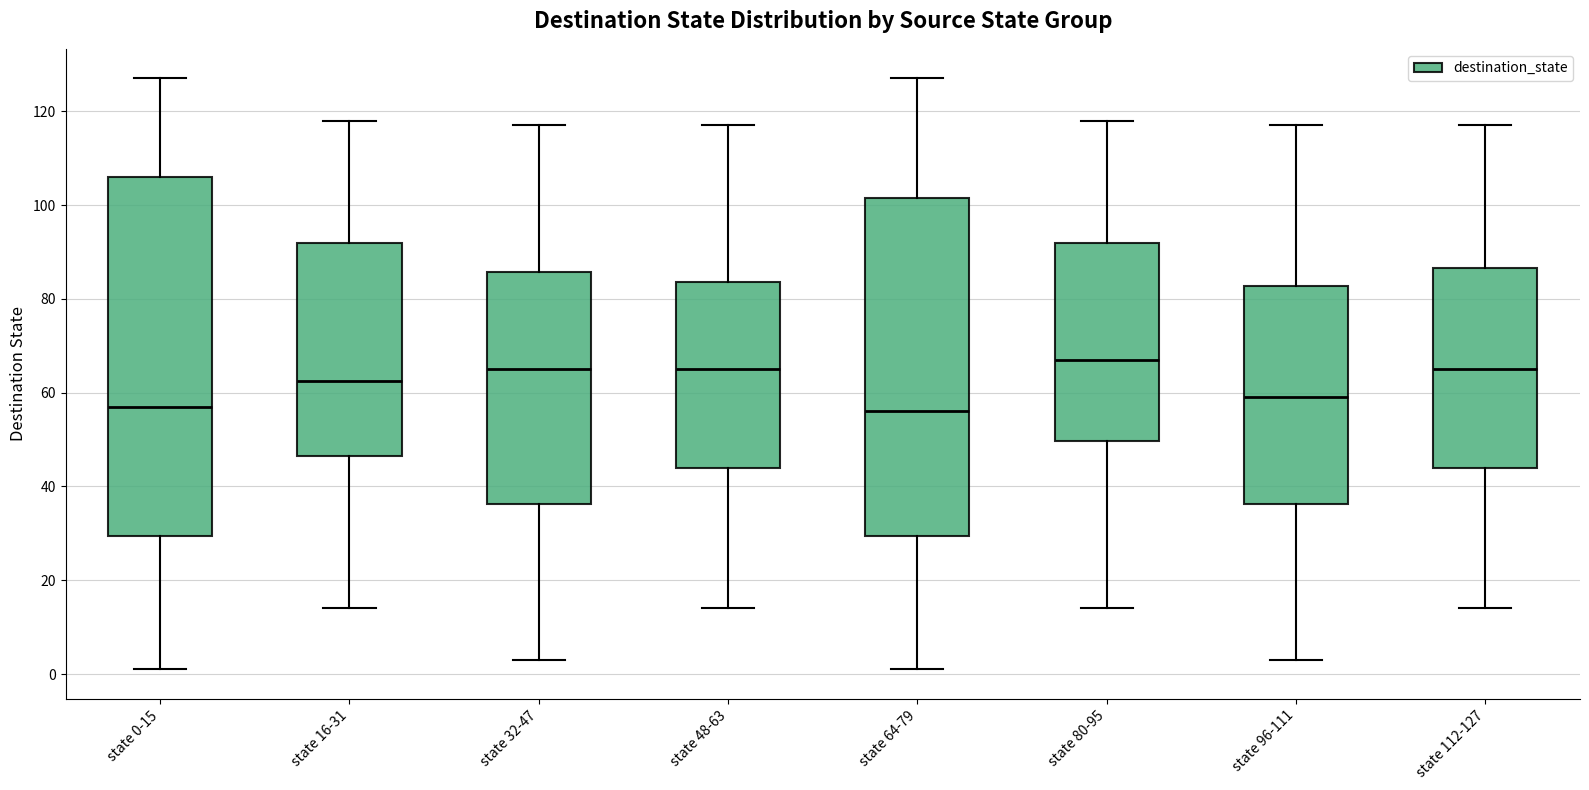

Where does the median line of the box for state 48-63 sit on the y-axis? The values are not printed on the chart, so give them approximately, as read against the axis.

66